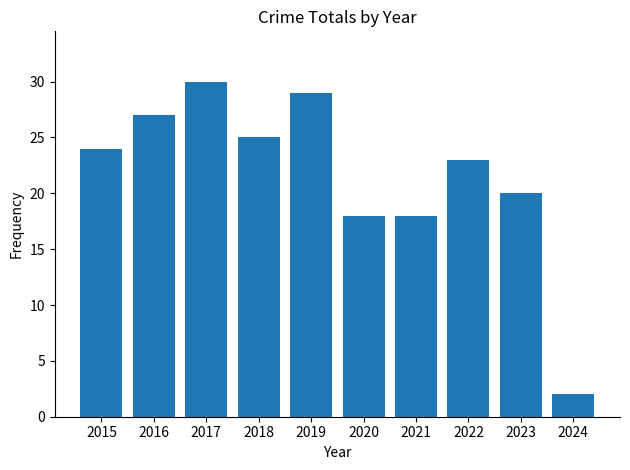

At which category does the chart reach its peak across all series?

2017